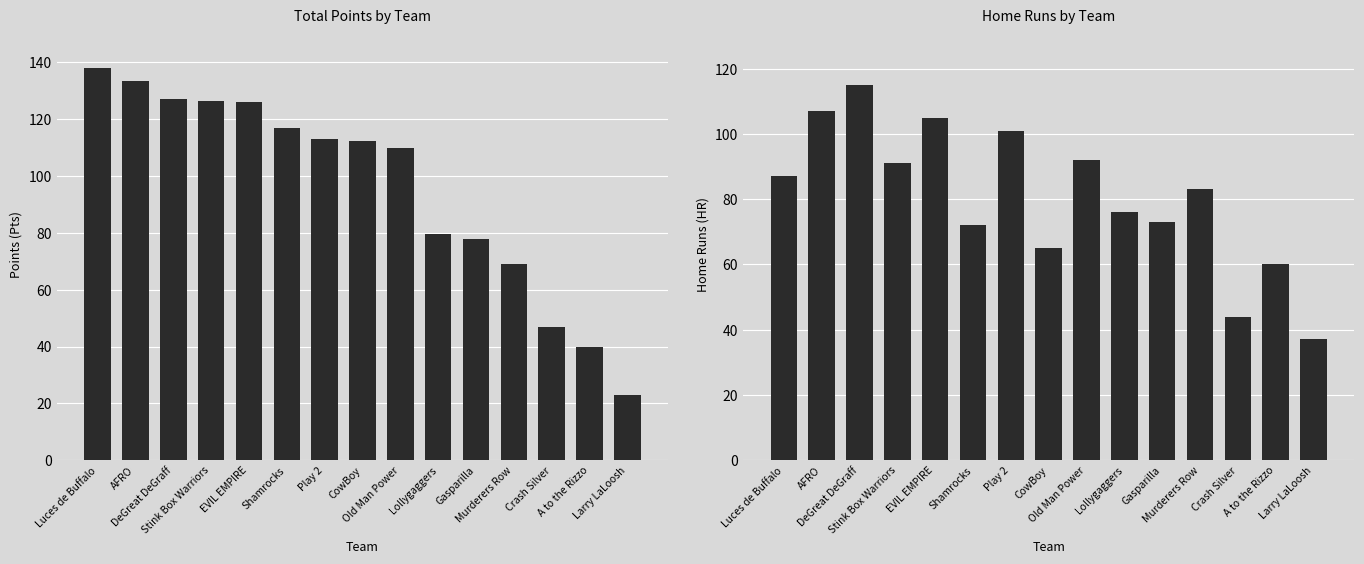

Which series has the largest total across all categories?

Pts